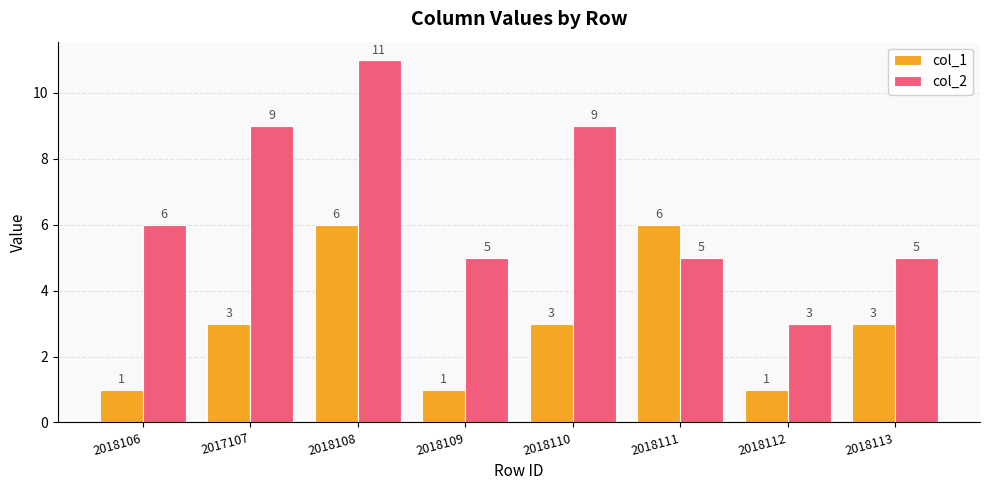

At 2018111, list the series in order from smallest to largest.

col_2, col_1